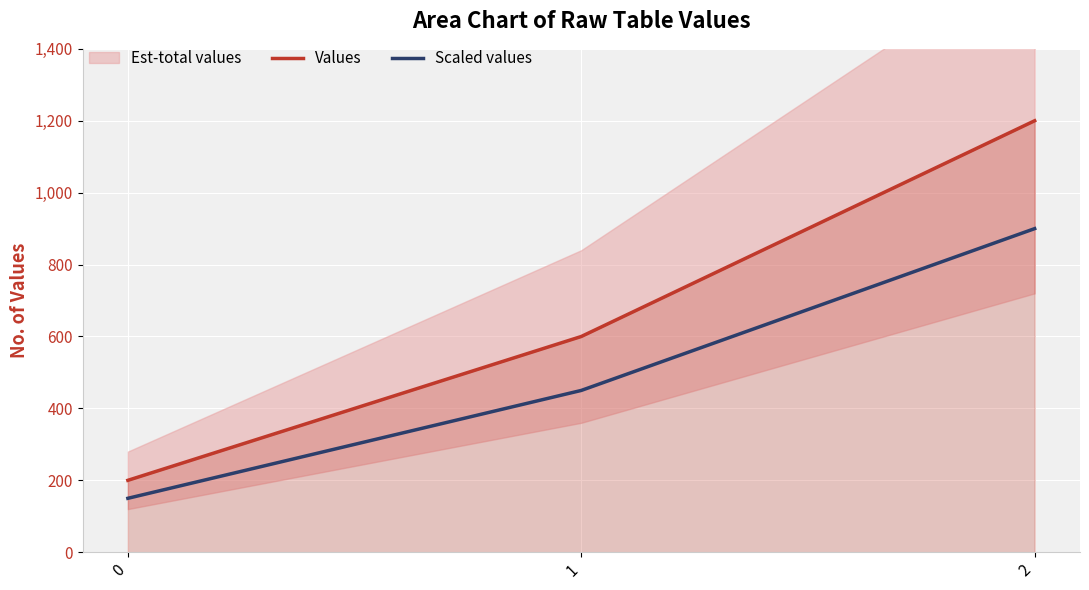

At which category is the sum across all series the highest?

2